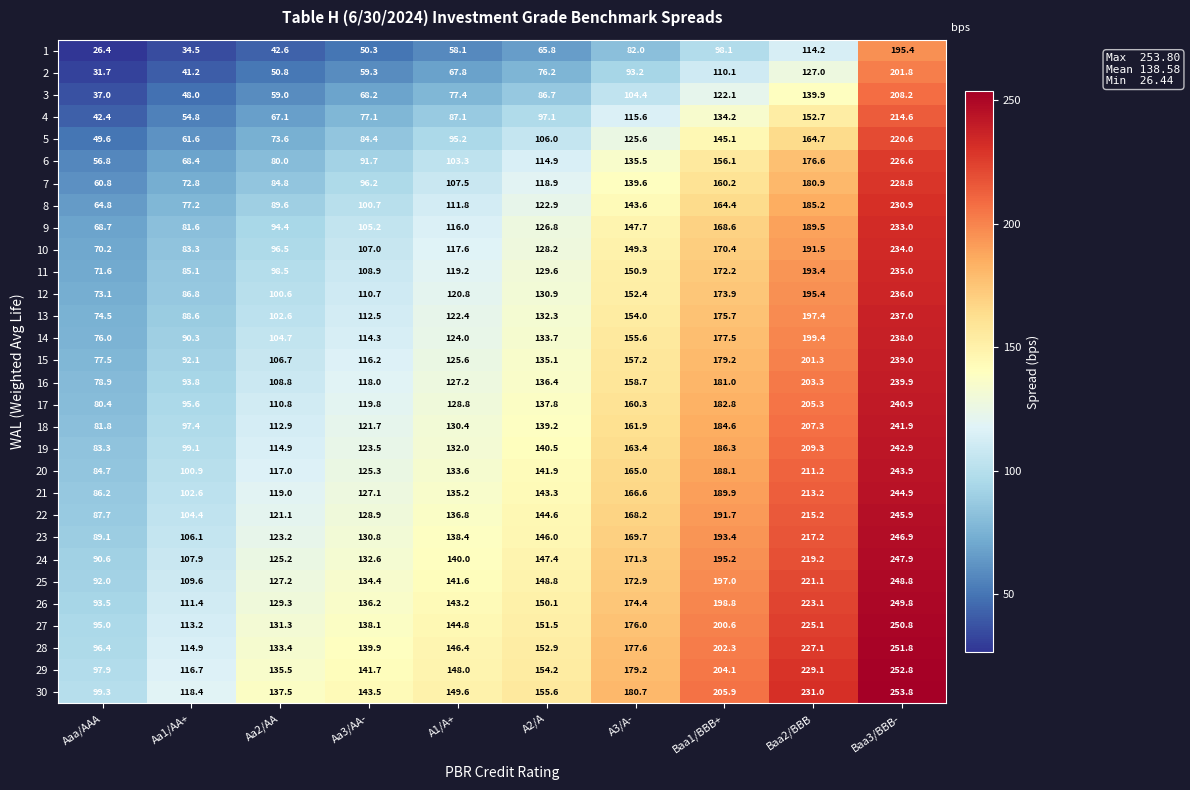

True or false: 29 has a value of 208.3 at Aa1/AA+.

False